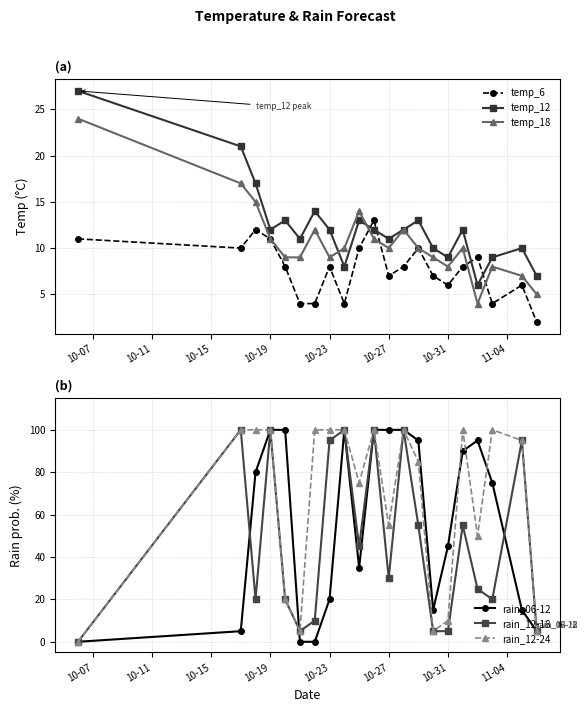

The temp_18 series shows 11 at 10-19. True or false?

True